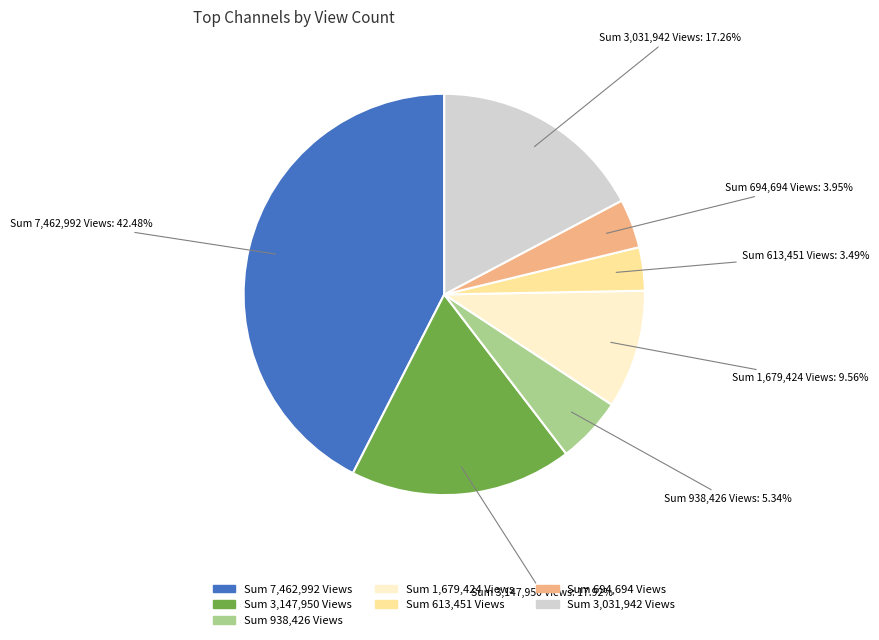

Count the number of slices in the pie.

7